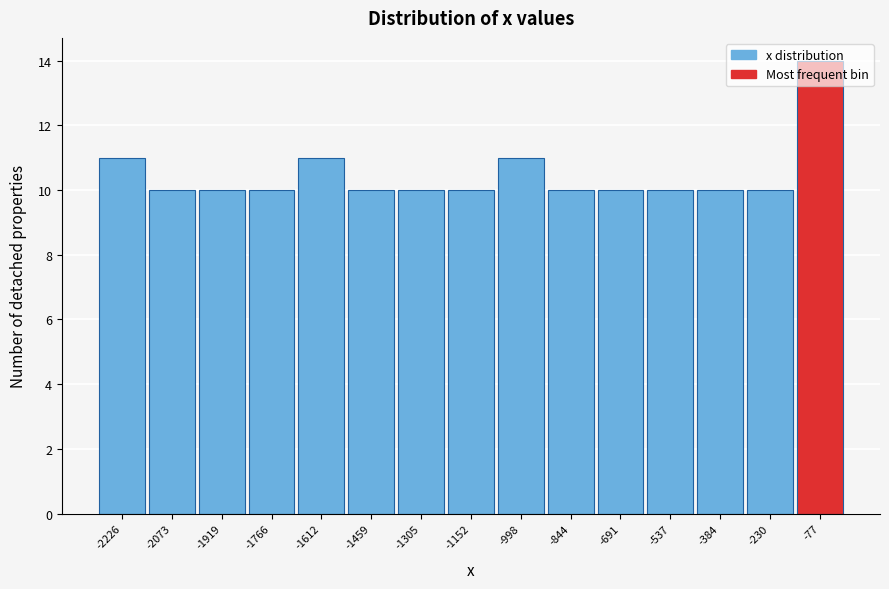

Reading left to right, list every bar in this chart as the range it spans on the x-axis followed by its height. Neither the bar edges nor the heights are printed on the chart, so give them approximately, as read against the axes.

-2300 to -2140: 11
-2140 to -2000: 10
-2000 to -1840: 10
-1840 to -1680: 10
-1680 to -1540: 11
-1540 to -1380: 10
-1380 to -1220: 10
-1220 to -1080: 10
-1080 to -920: 11
-920 to -760: 10
-760 to -620: 10
-620 to -460: 10
-460 to -300: 10
-300 to -160: 10
-160 to 0: 14